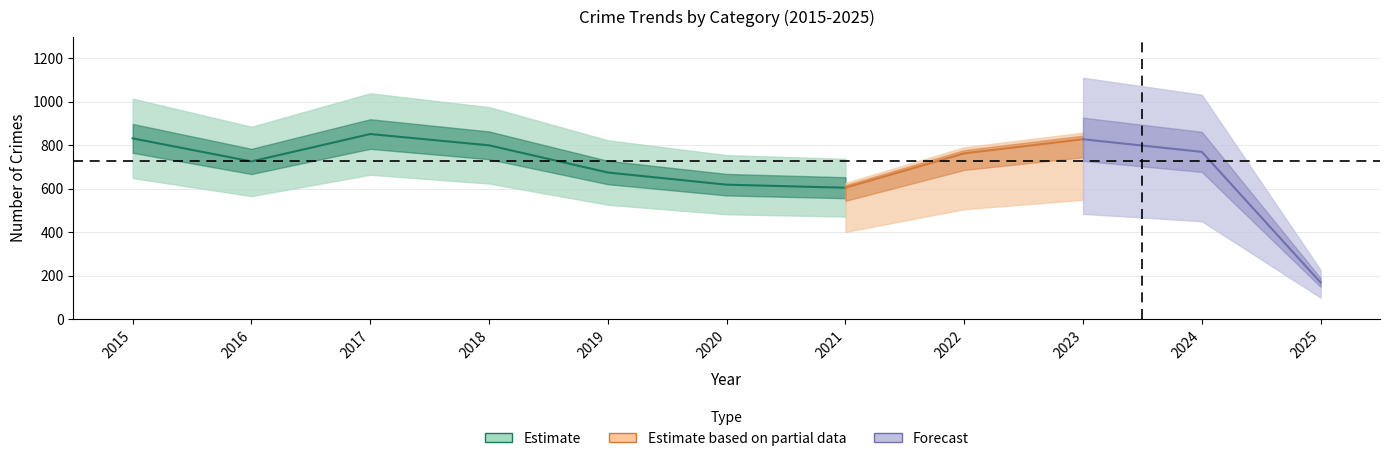

At which category does the chart reach its minimum across all series?

2025